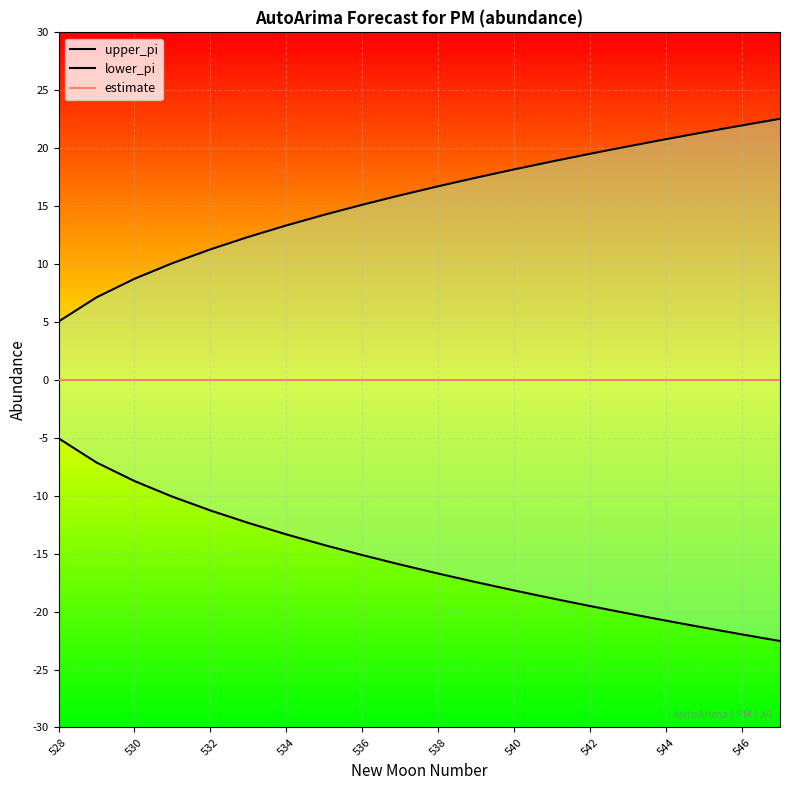

What position from the left is 538?

11